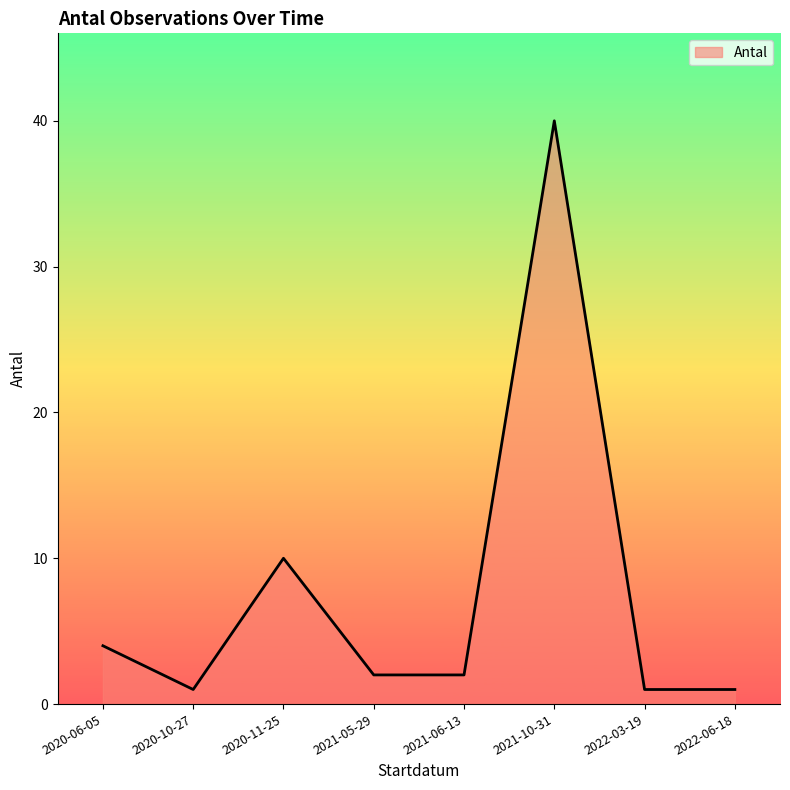

What position from the left is 2021-10-31?

6